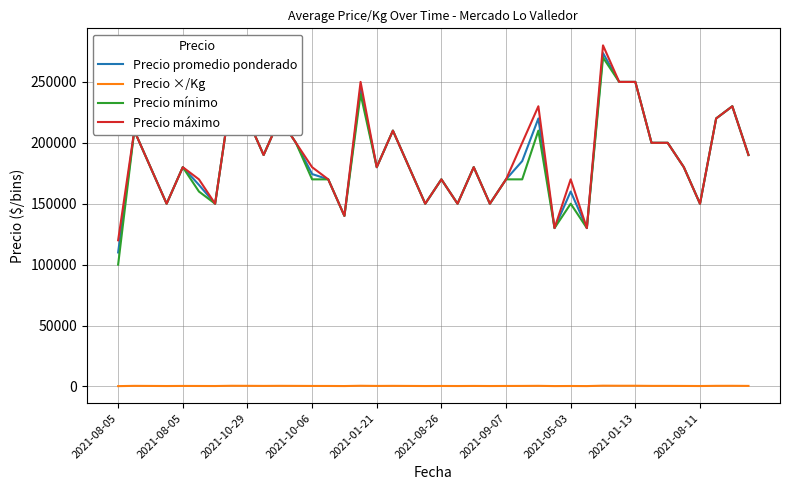

What is the greatest value displayed?

280000